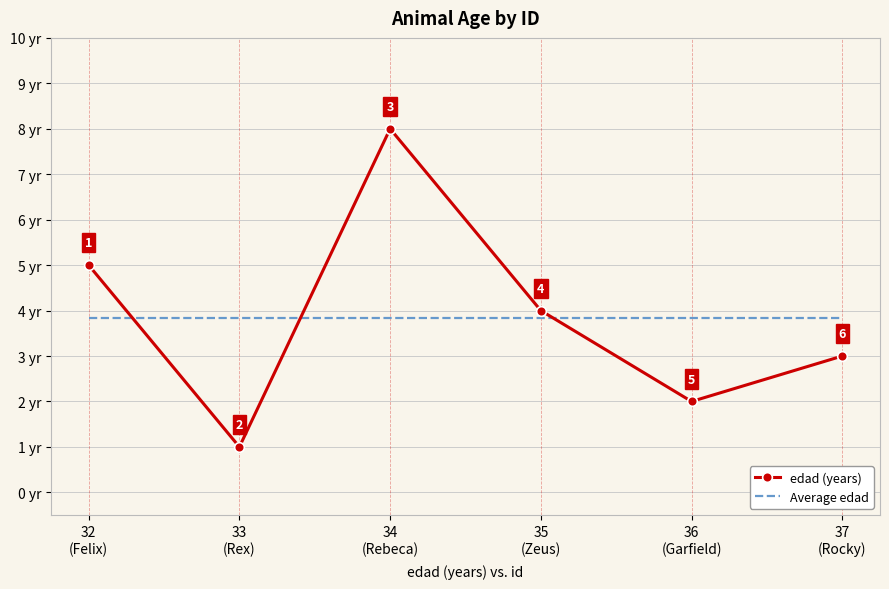

List the series in order of their peak value, lowest first.

Average edad, edad (years)